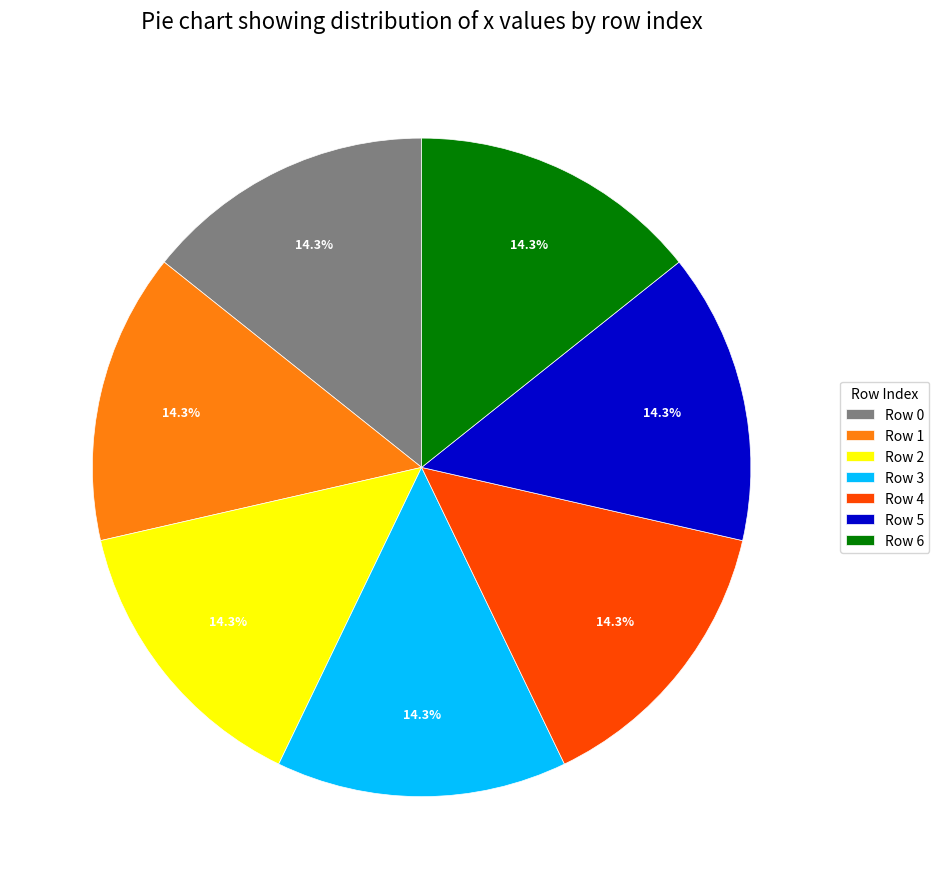

To the nearest percent, what is the average slice percentage?

14%